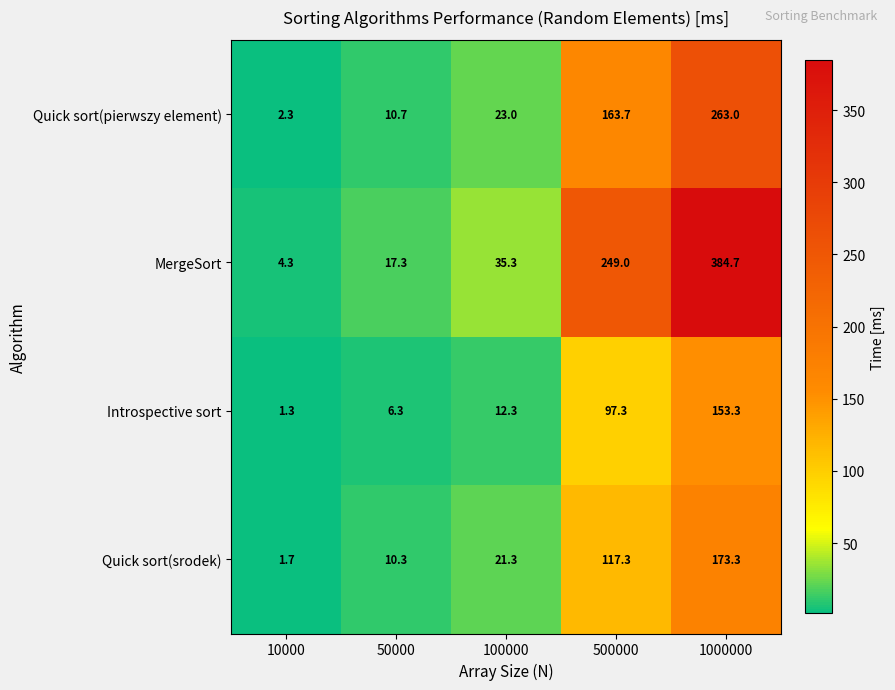

At which category does the chart reach its minimum across all series?

10000